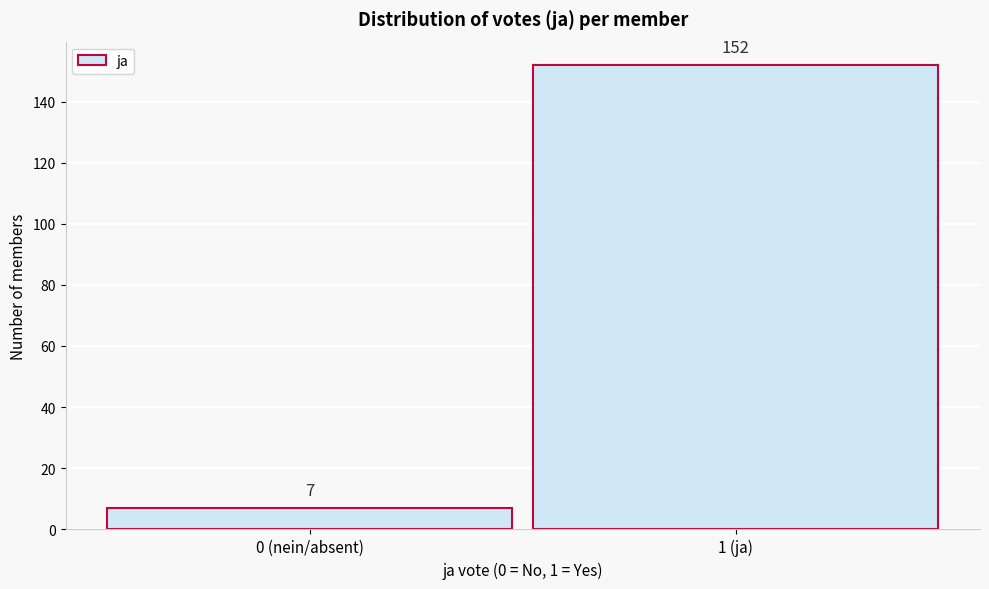

Reading right to left, transcribe all the data shown in this chart.

152	7